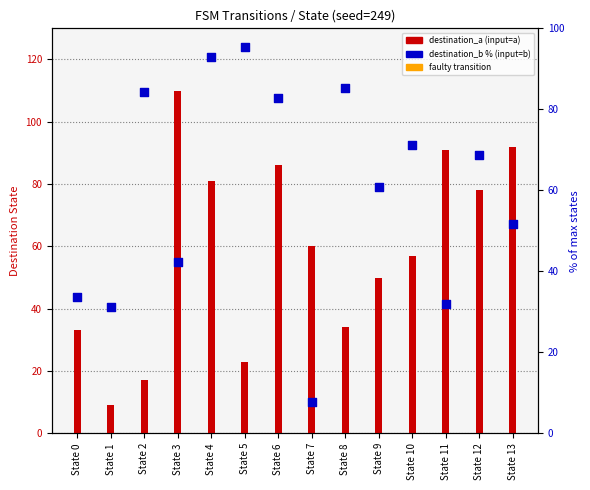

What is the total value across all series at State 7?

67.8